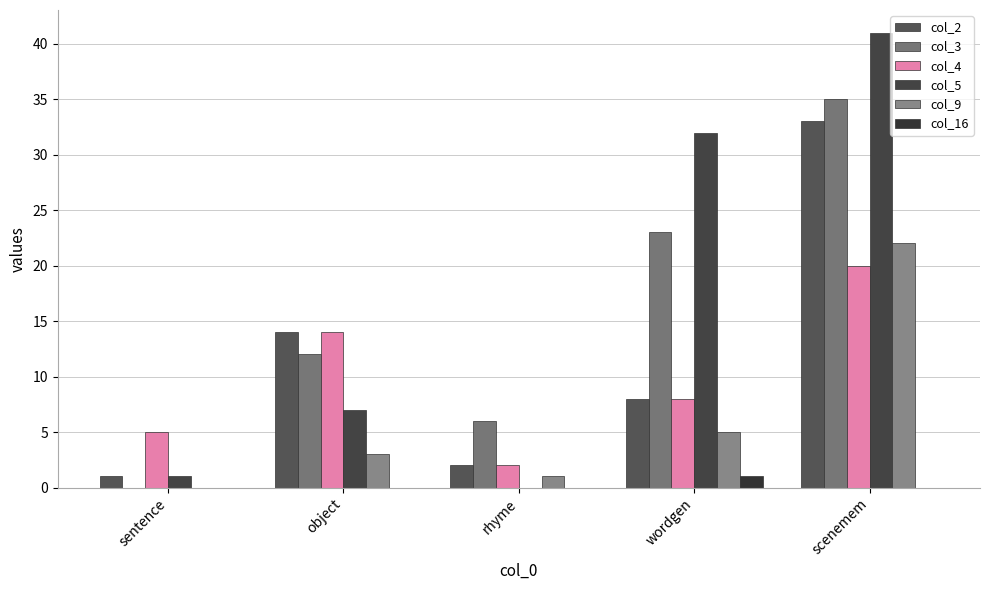

How many values in col_5 are above zero?

4